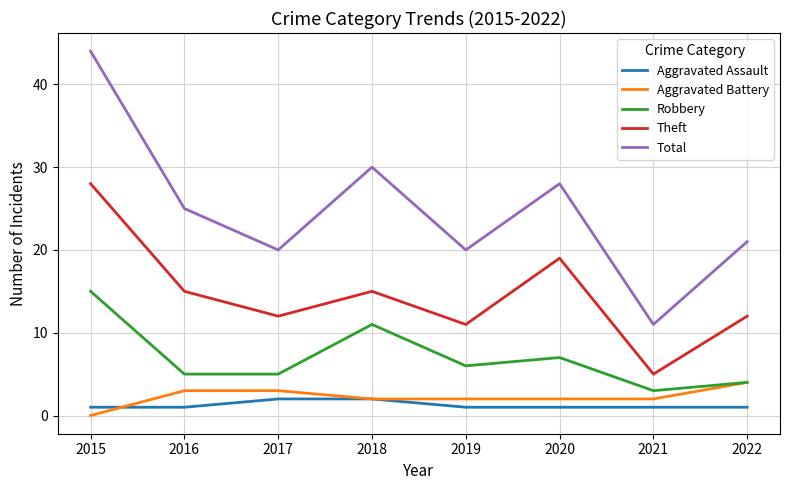

Which series has the widest spread of values?

Total